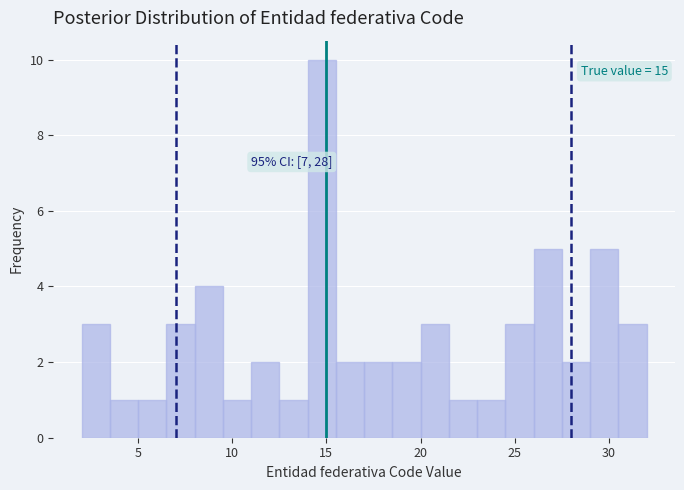

Around what value on the x-axis is the tallest bar? Give the approximate position of its centre, as read against the axis.

15.0